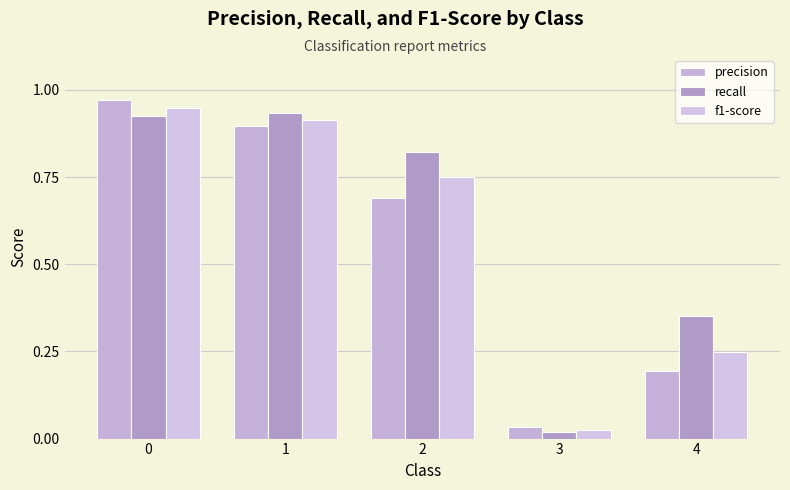

How many groups of bars are there?

5